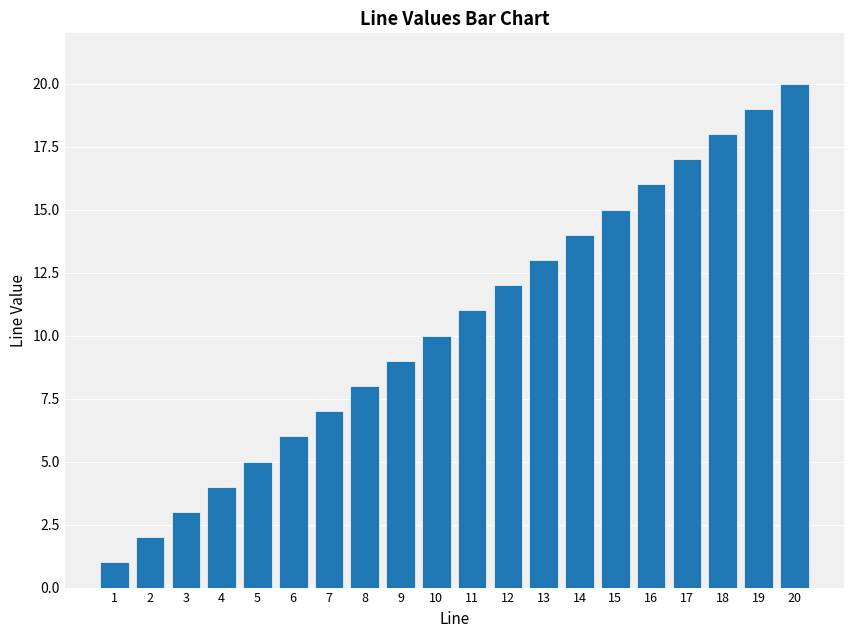

Which label corresponds to the largest value in the chart?

20